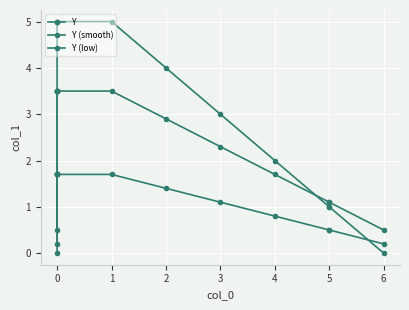

List the series in order of their overall mean, highest first.

Y, Y (smooth), Y (low)